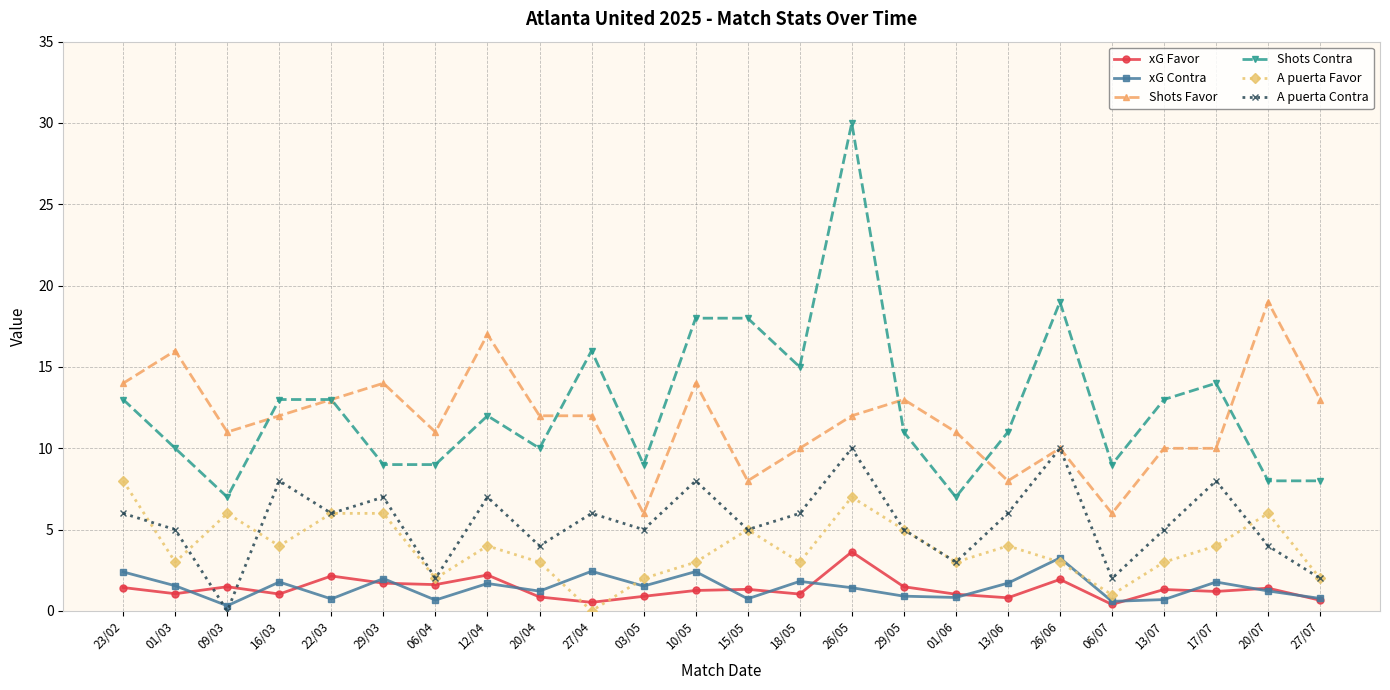

Where is the first local maximum for A puerta Contra?

16/03